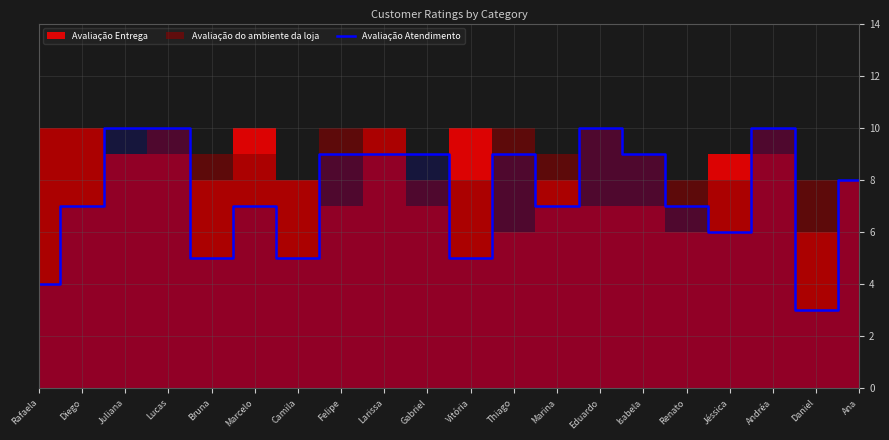

How many interior local peaks (higher than both neighbors) does the data have?

4